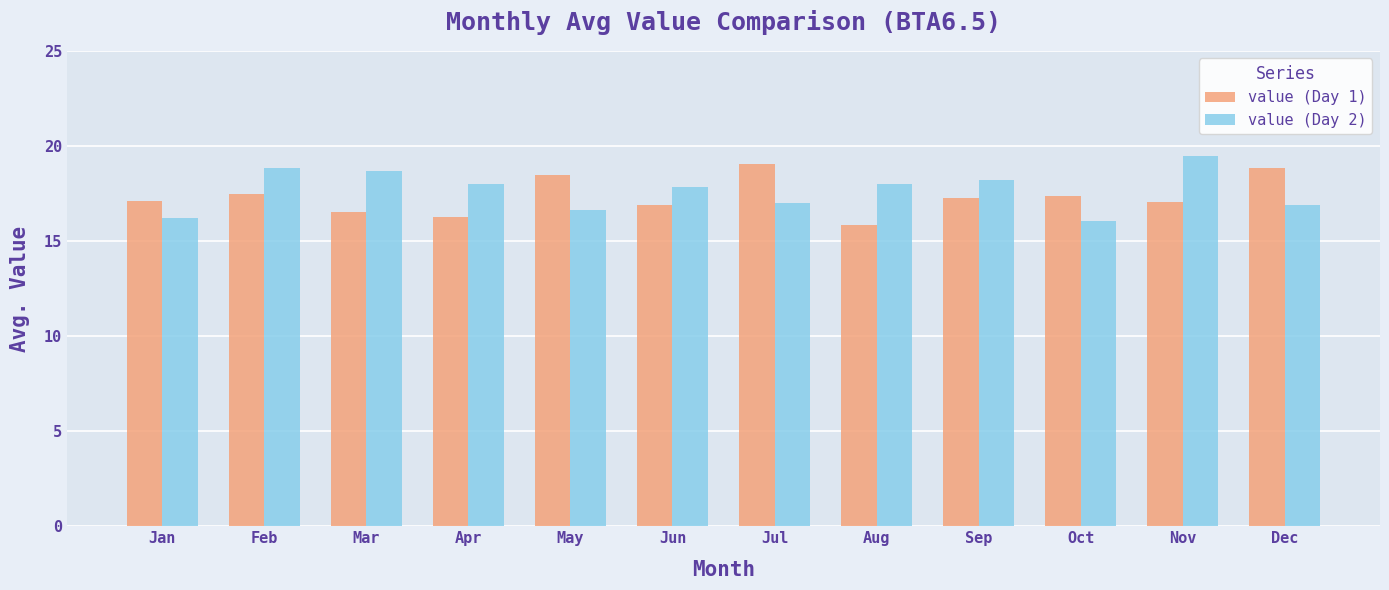

What is the value of the value (Day 1) bar at the 7th from the left?

19.0